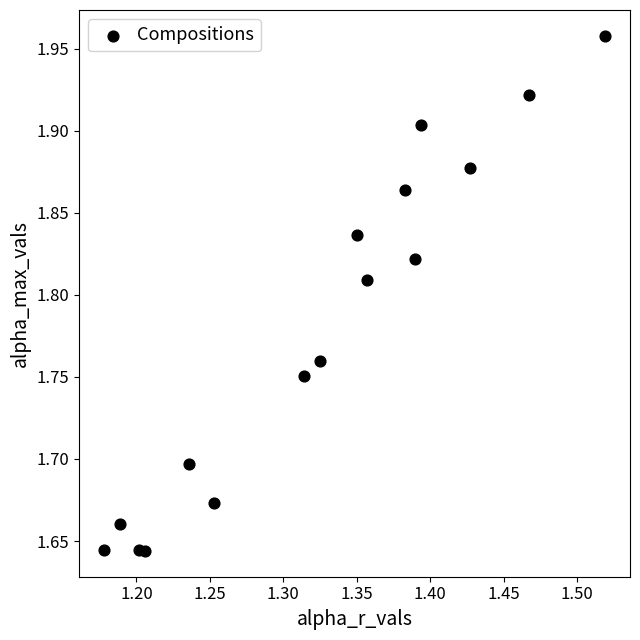

What is the range of X values (max minus min)?

0.3